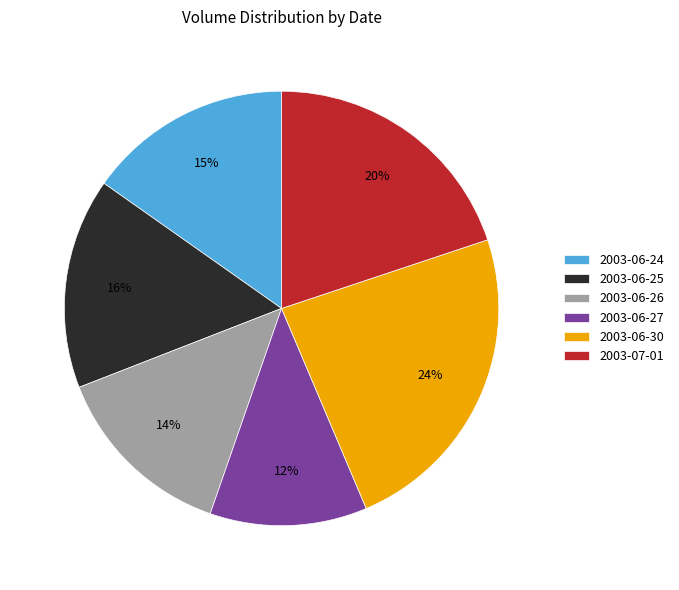

What percentage is the 2003-06-24 slice, to the nearest percent?

15%